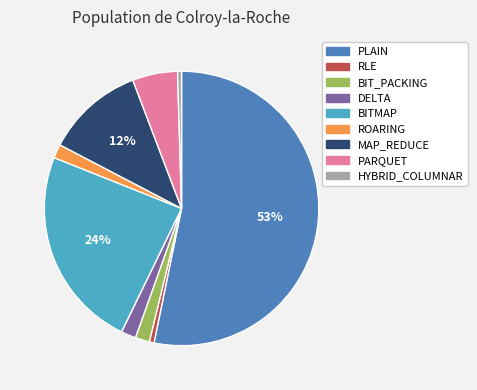

To the nearest percent, what is the difference between the HYBRID_COLUMNAR and PARQUET slice percentages?

5%